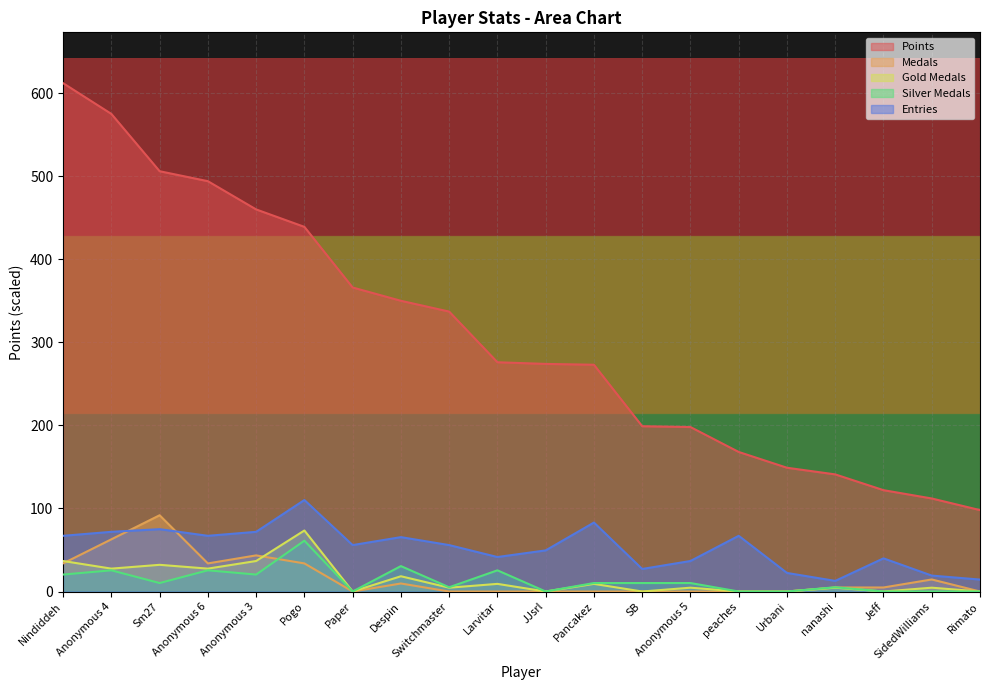

At how many categories does at least one series exceed 553?

2